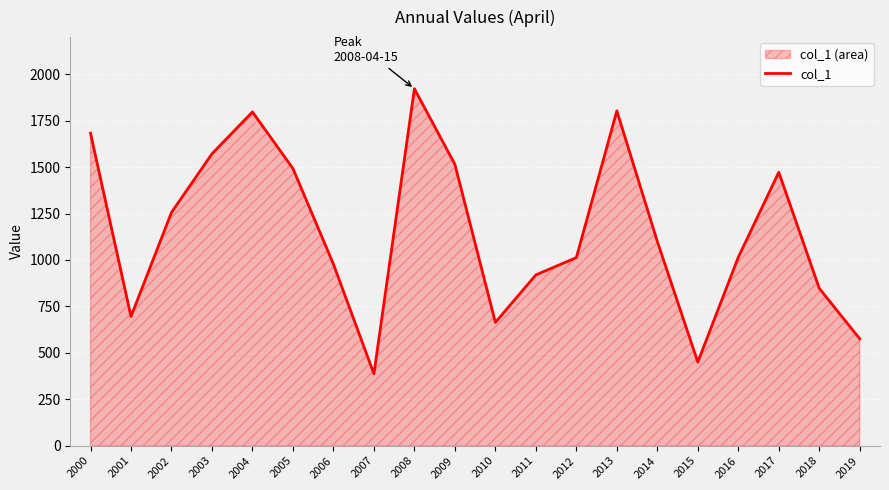

Reading left to right, list all the values displayed in this chart.

1682.6	695.7	1256.0	1571.6	1797.2	1492.2	977.5	387.0	1921.8	1514.8	663.9	919.6	1012.8	1803.0	1099.6	450.5	1014.7	1472.3	847.3	575.5